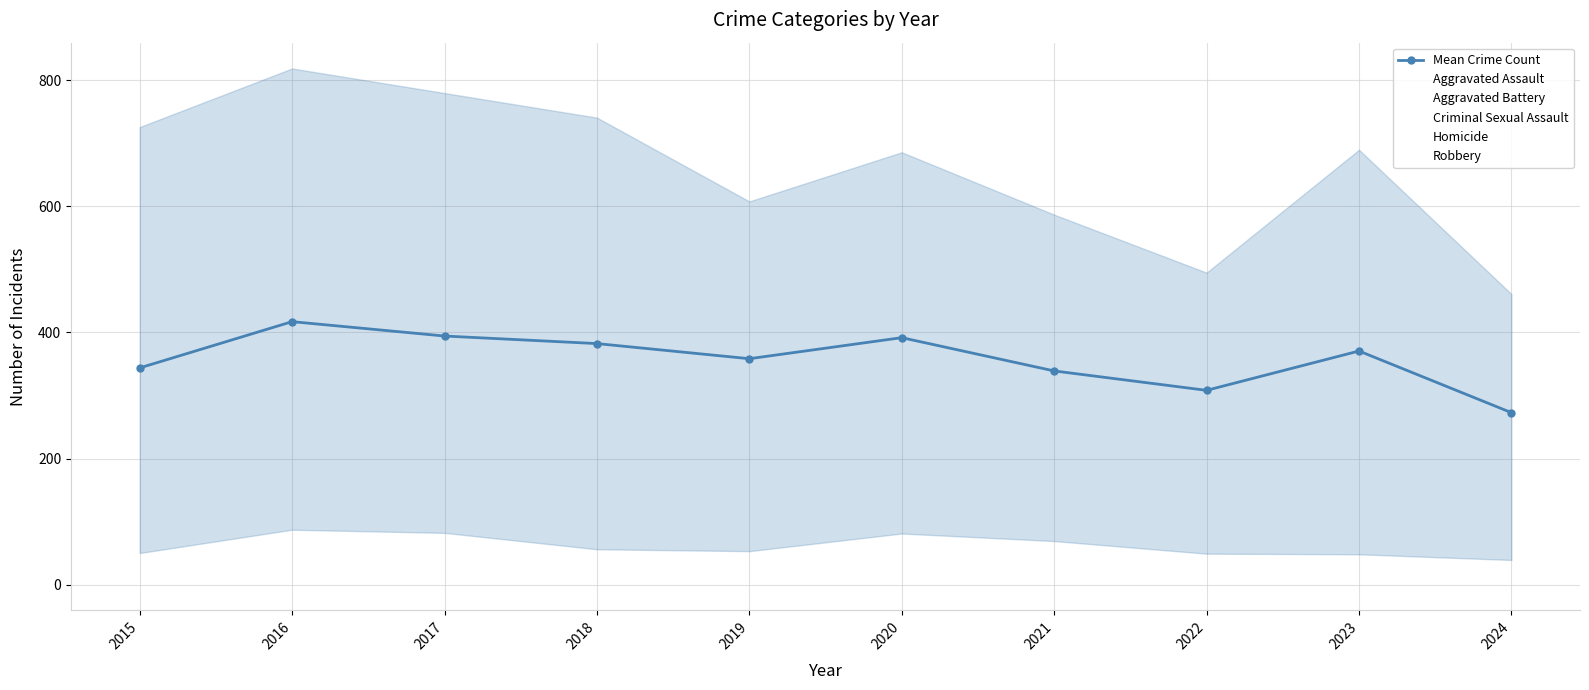

What is the value of the 4th point from the left?

382.4